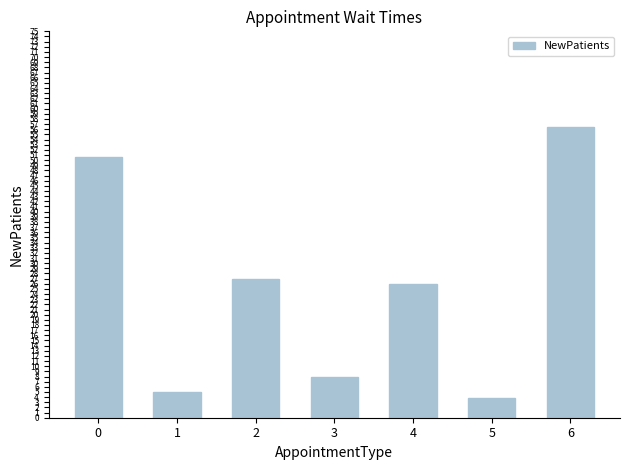

Reading right to left, what are all the values shown in this chart?

56.5	3.8	26.0	8.0	27.0	5.0	50.7